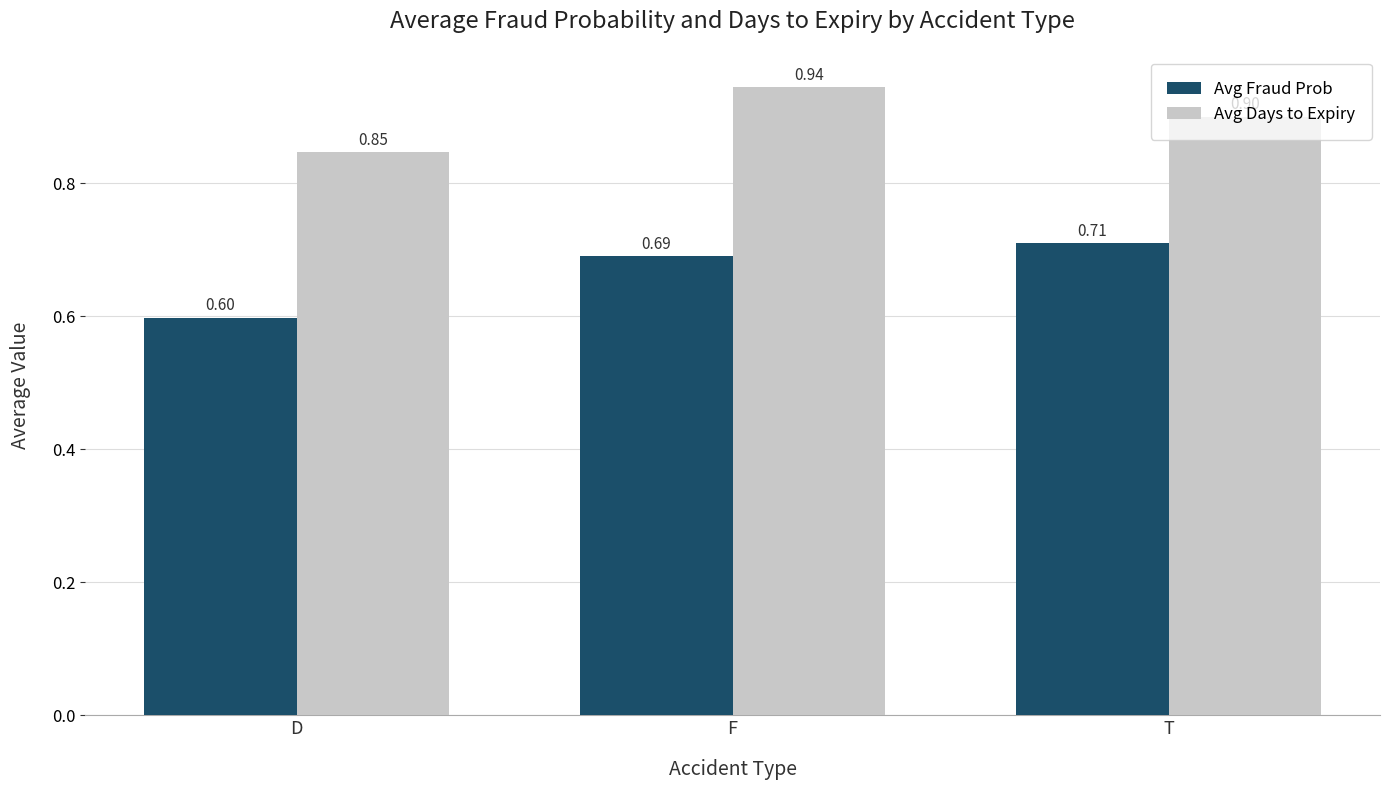

Rank the series by their average value, from lowest to highest.

Avg Fraud Prob, Avg Days to Expiry